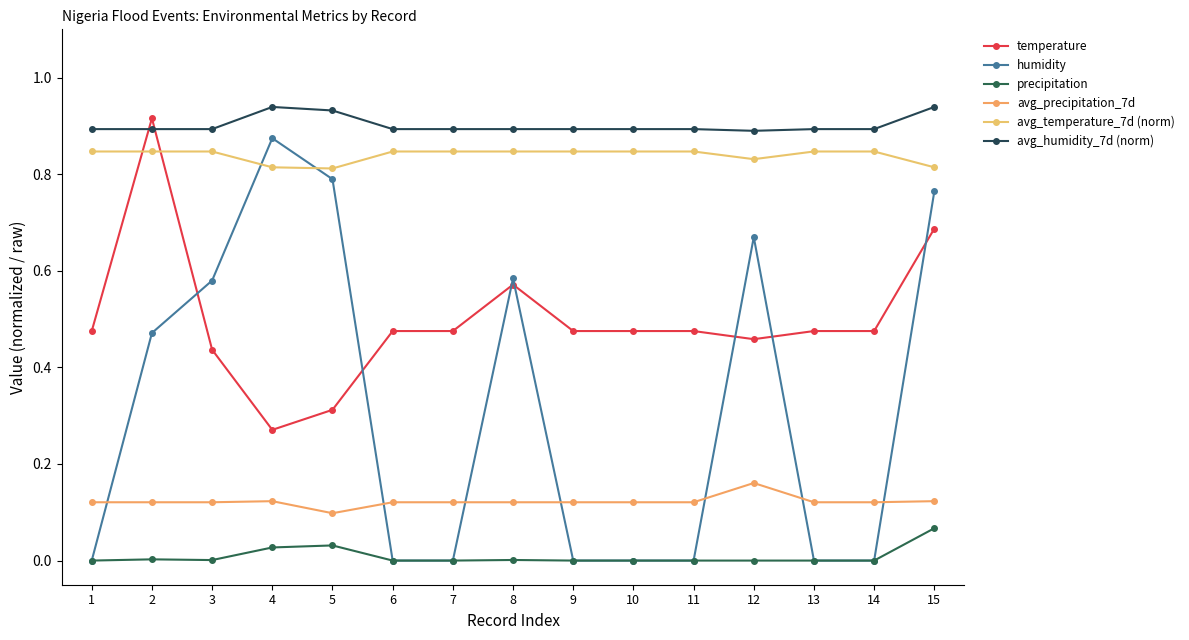

At 15, list the series in order from smallest to largest.

precipitation, avg_precipitation_7d, temperature, humidity, avg_temperature_7d (norm), avg_humidity_7d (norm)